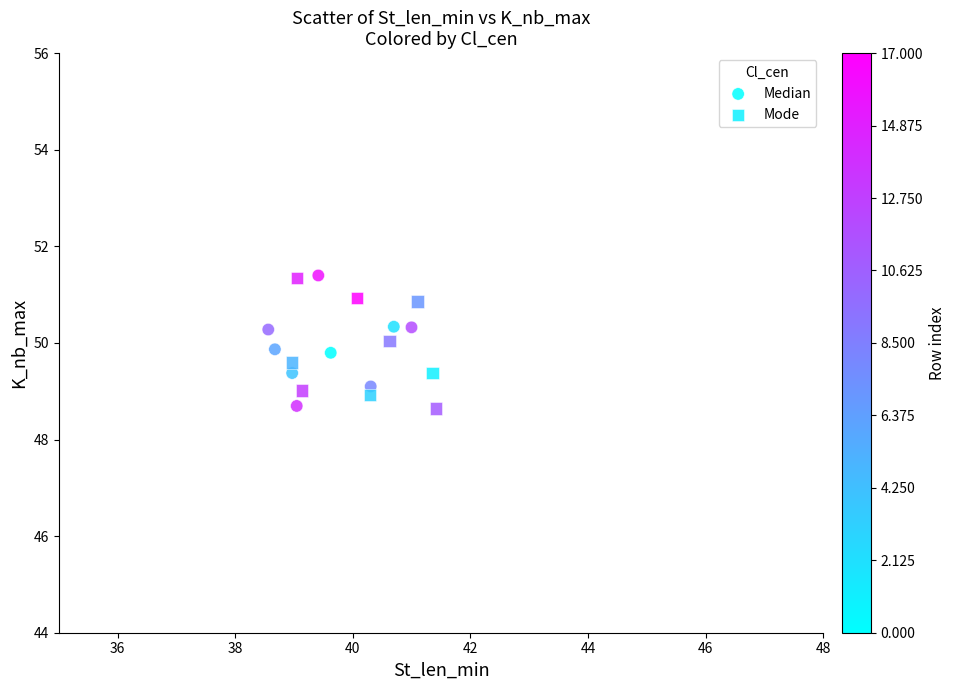

What are all the series names shown in the legend?

Median, Mode